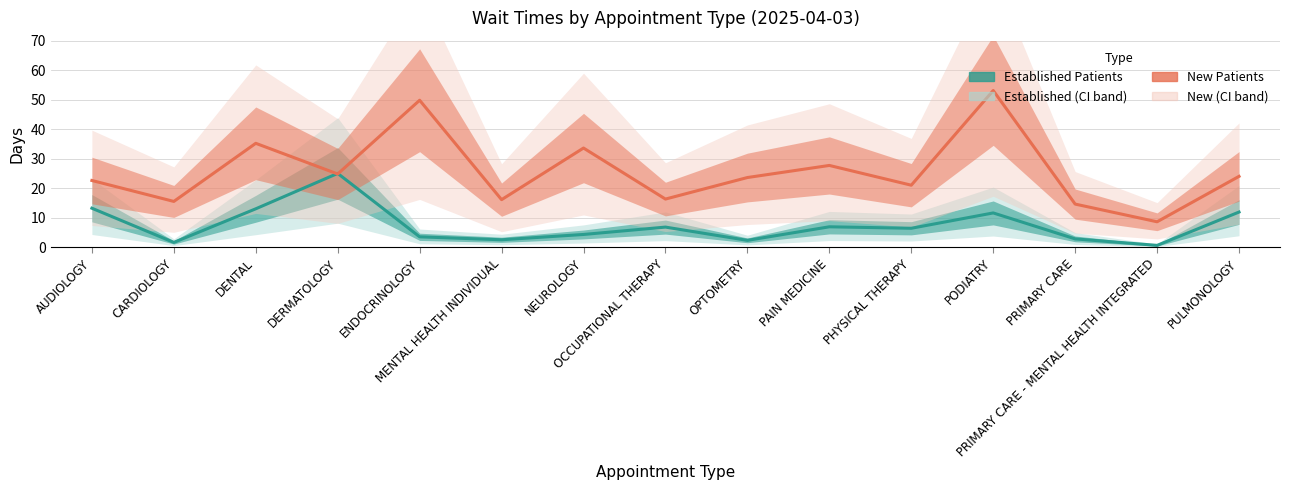

What are all the series names shown in the legend?

Established Patients, New Patients